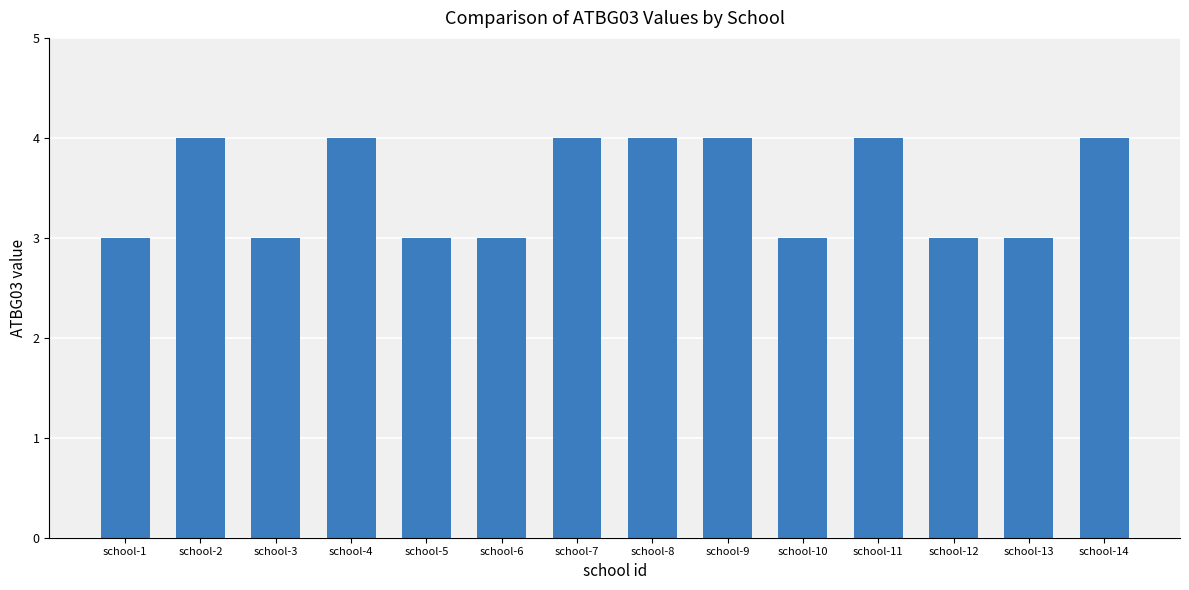

Reading left to right, extract all data points from this chart.

3	4	3	4	3	3	4	4	4	3	4	3	3	4